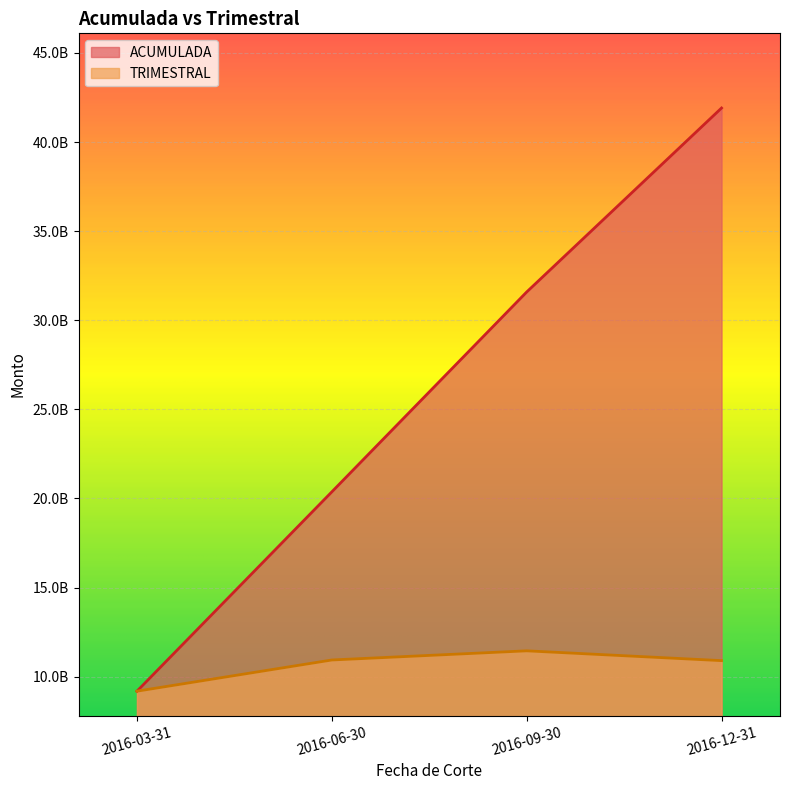

What is the sum of the ACUMULADA values at 2016-09-30 and 2016-06-30?

51957077559.3